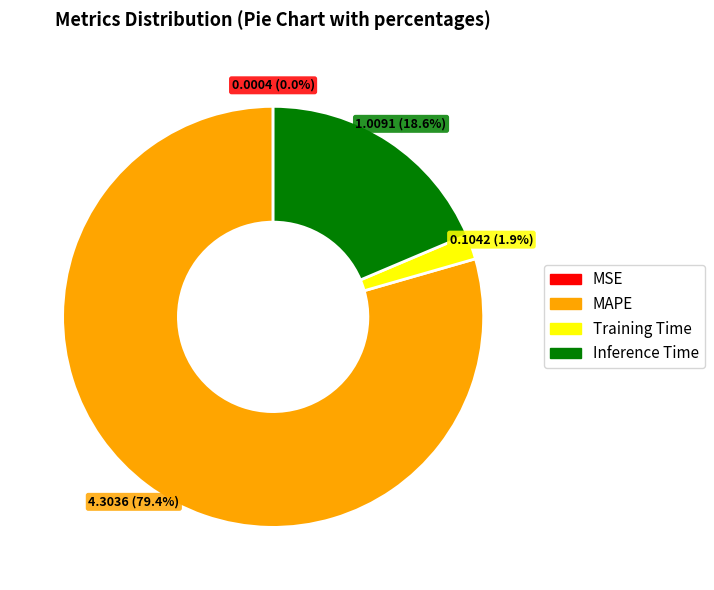

What is the ratio of the value at MAPE to the value at Inference Time?

4.3